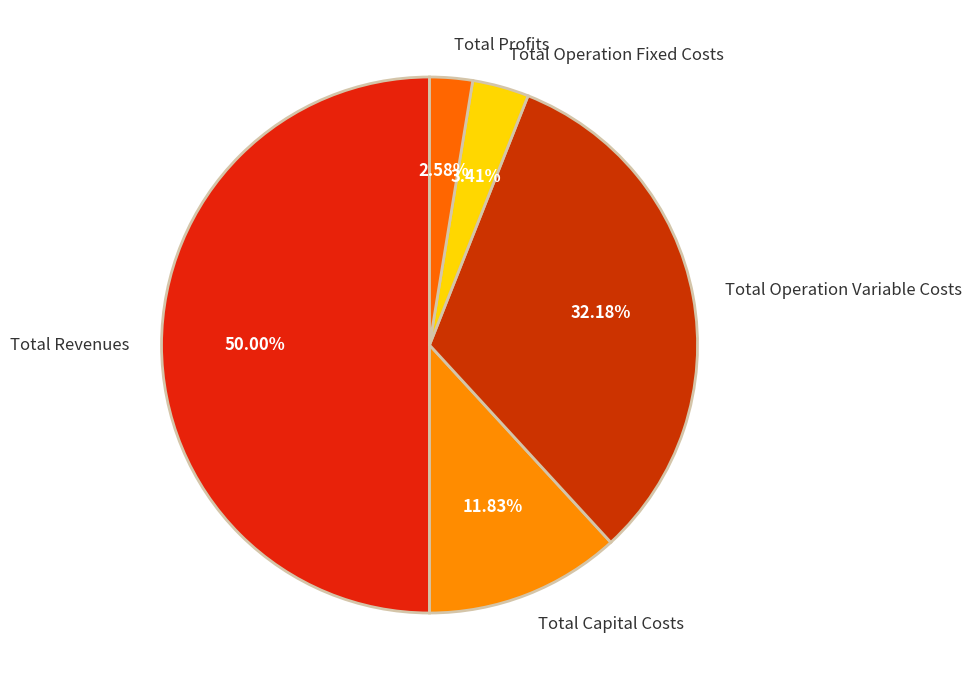

The Total Operation Variable Costs slice represents 23% of the pie. True or false?

False